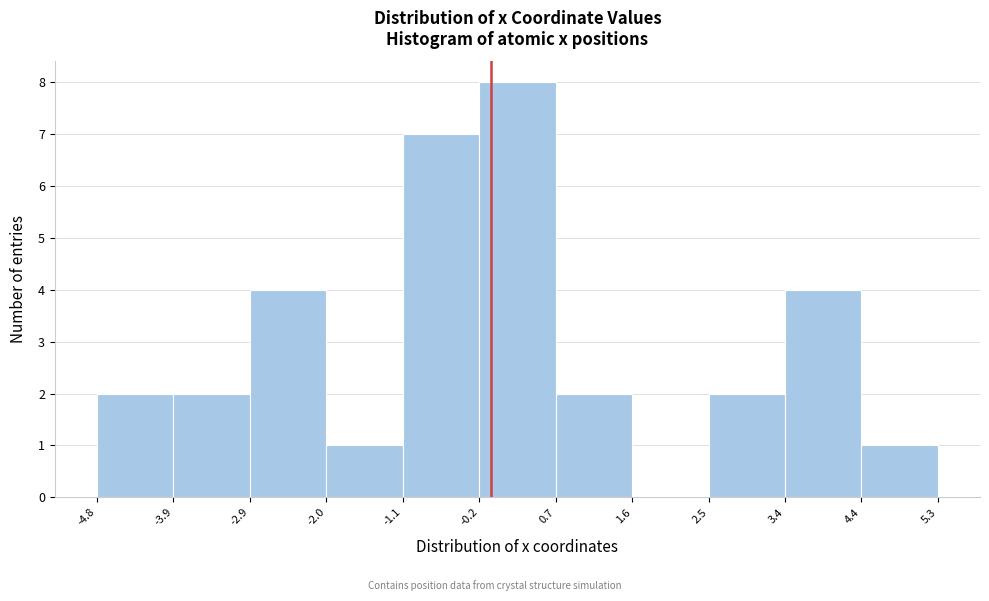

Reading left to right, transcribe this chart: for each bar, give the range it covers on the x-axis and its height. The values are not printed on the chart, so give them approximately, as read against the axis.

-4.8 to -3.9: 2
-3.9 to -2.9: 2
-2.9 to -2.0: 4
-2.0 to -1.1: 1
-1.1 to -0.2: 7
-0.2 to 0.7: 8
0.7 to 1.6: 2
1.6 to 2.5: 0
2.5 to 3.4: 2
3.4 to 4.4: 4
4.4 to 5.3: 1